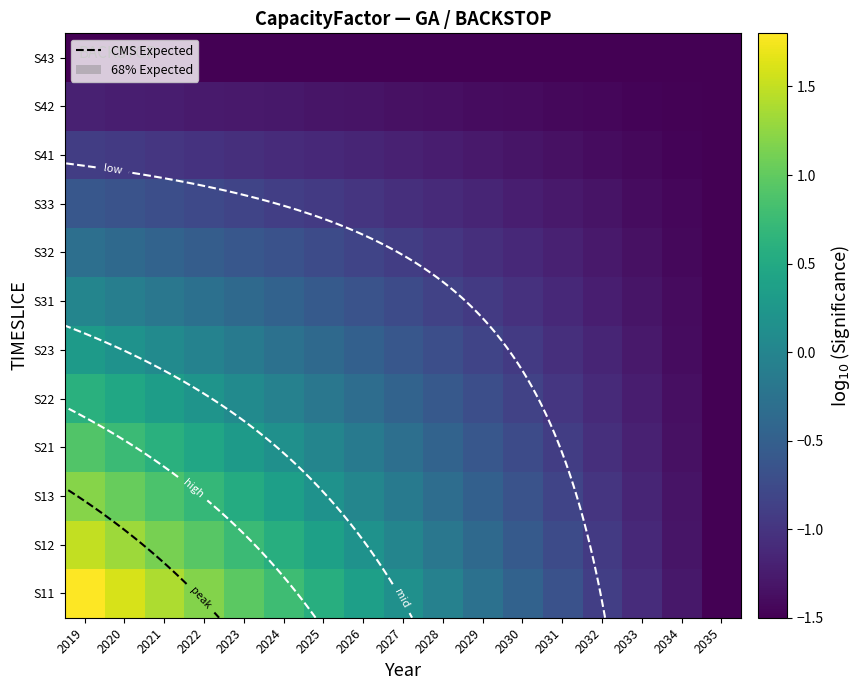

Which label corresponds to the smallest value in the chart?

2035